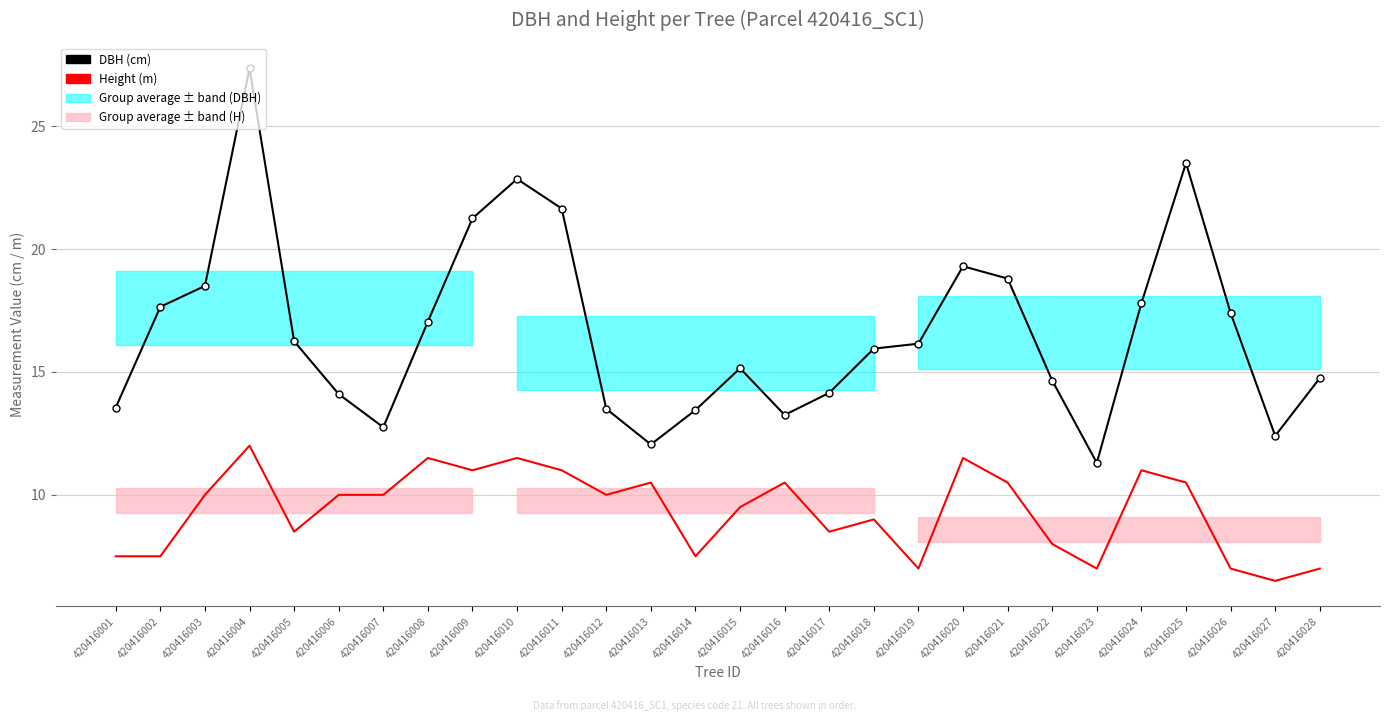

True or false: Height (m) has more than 2 interior local peaks.

True